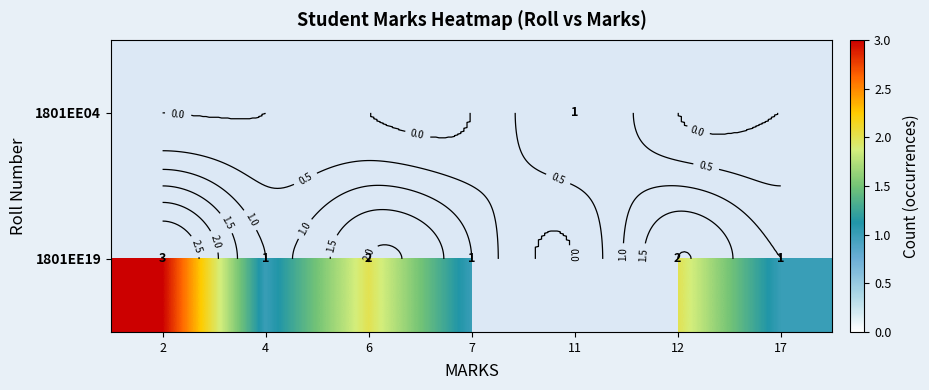

Is the value of 1801EE19 at 11 greater than the value of 1801EE04 at 2?

No